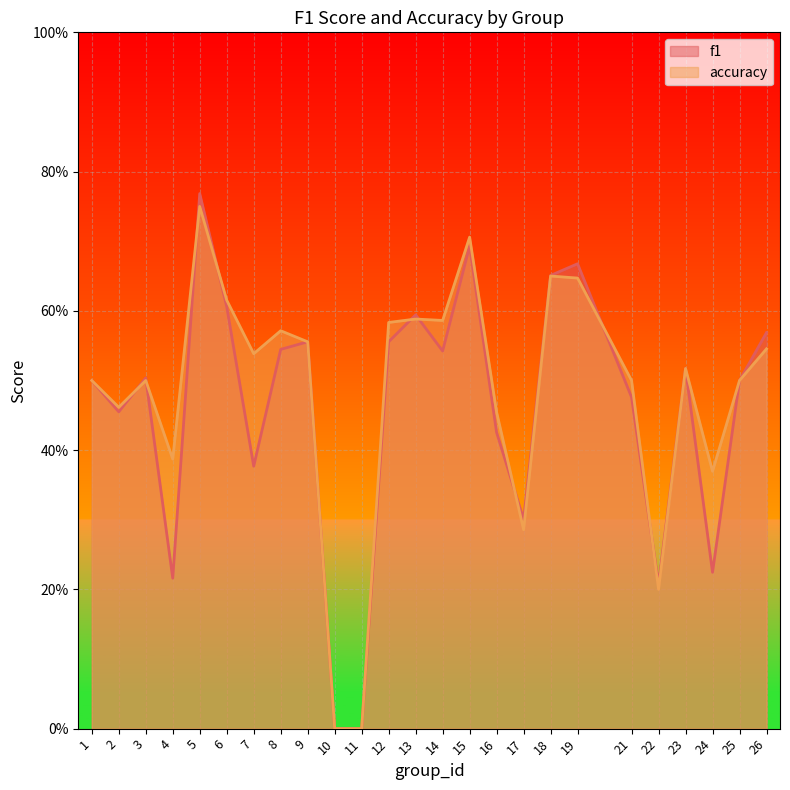

How many values in accuracy are above zero?

23